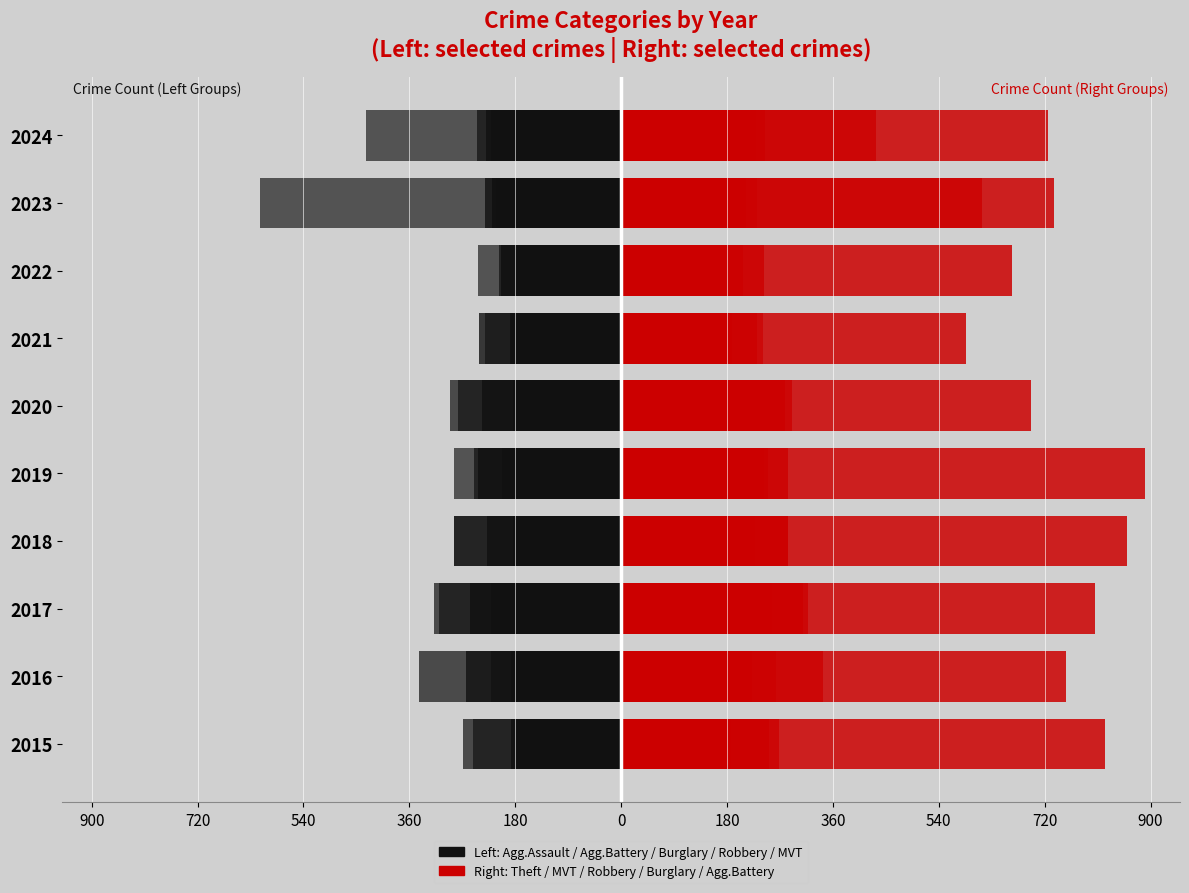

At which category does the chart reach its peak across all series?

2019